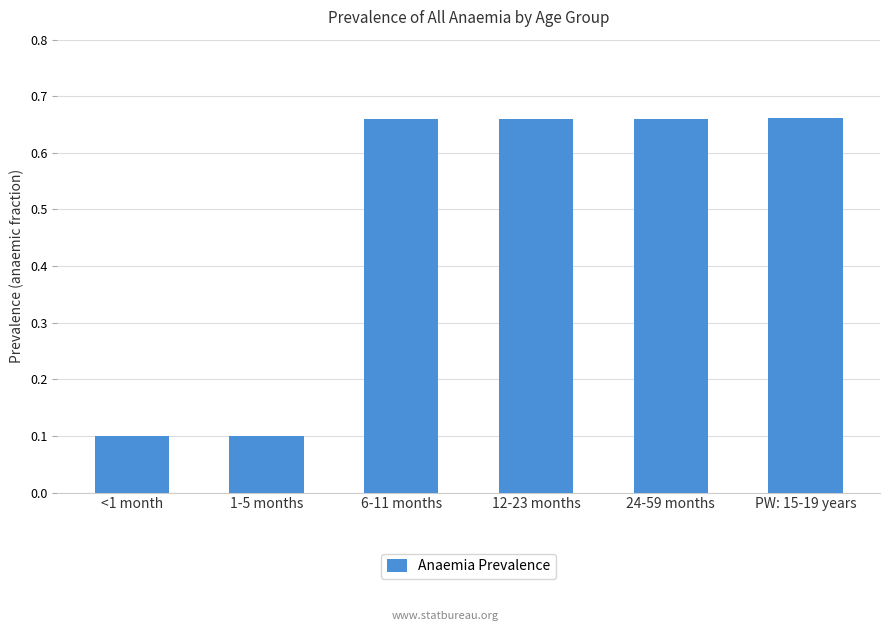

True or false: the data shows 0.1 at <1 month.

True